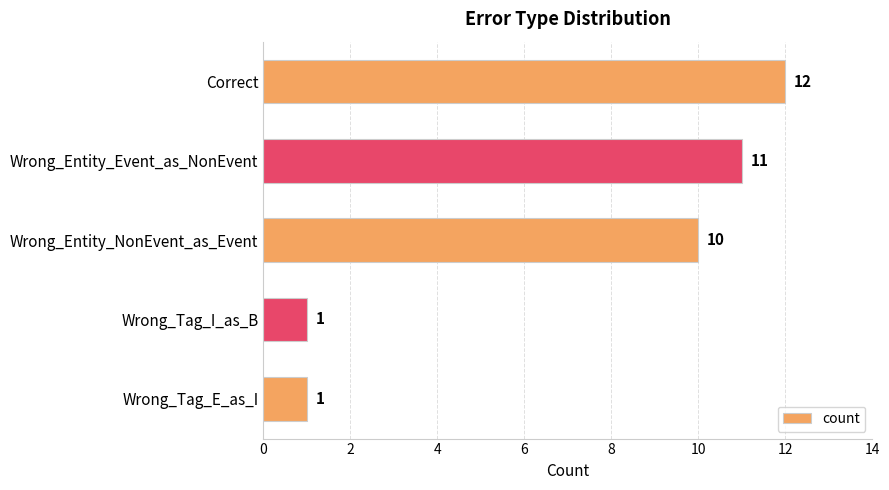

What is the greatest value displayed?

12